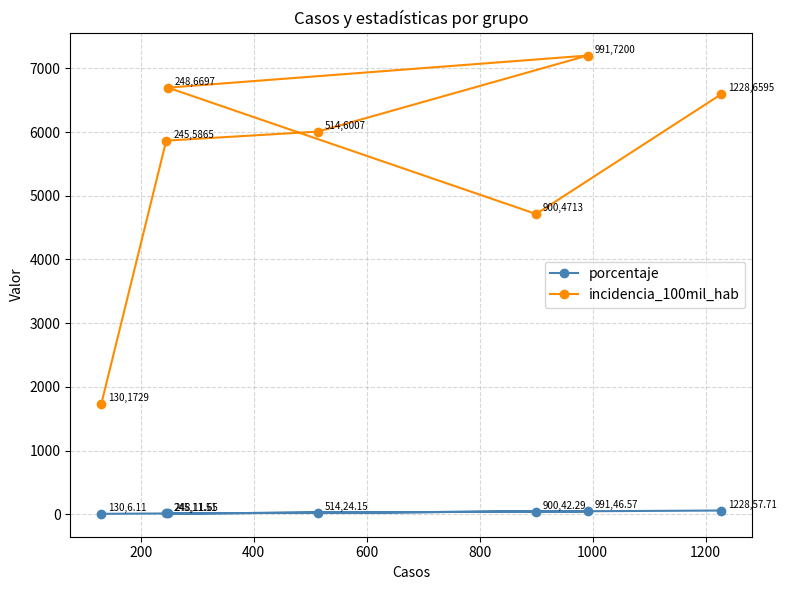

What is the value of the incidencia_100mil_hab point at the 6th from the left?

7201.0